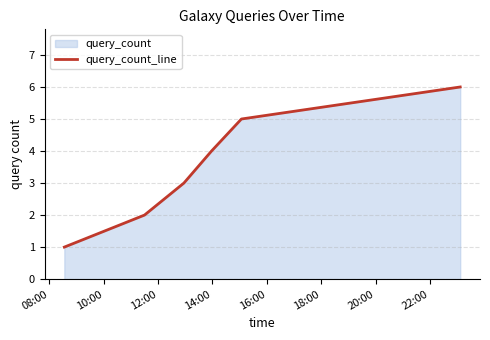

What is the sum of all values?

21